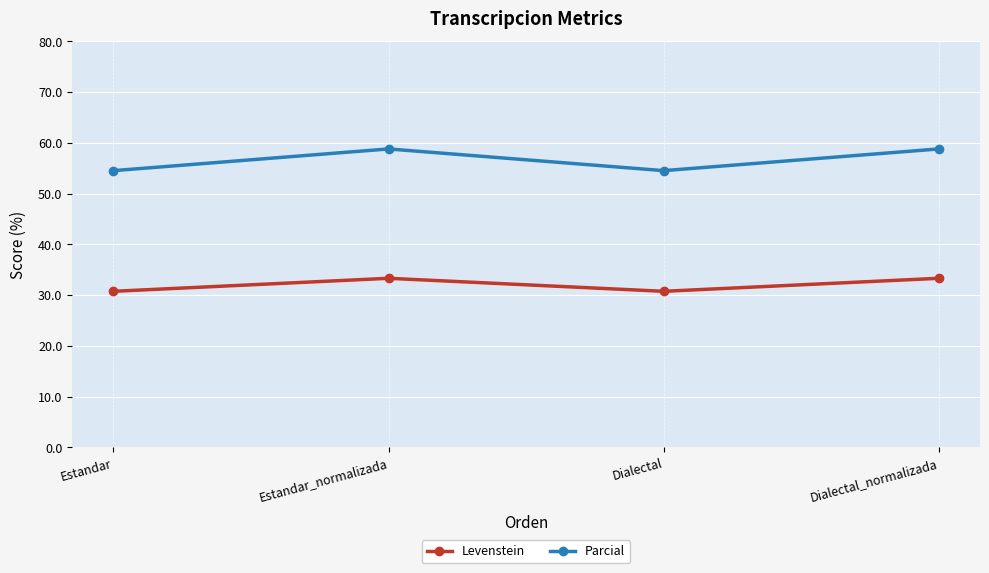

What is the difference between the highest and lowest values at Estandar?

23.8